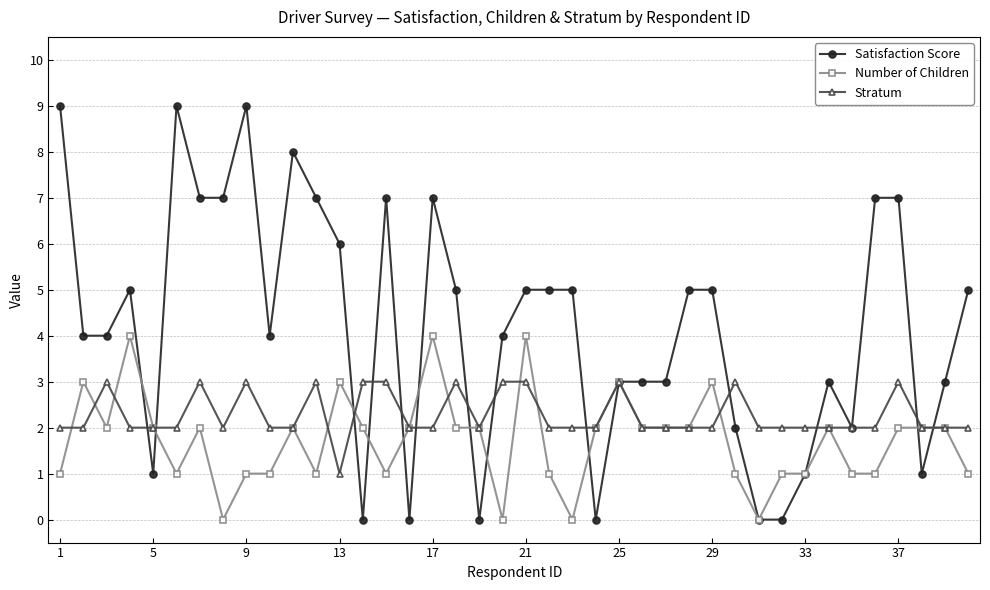

What is the greatest value displayed?

9